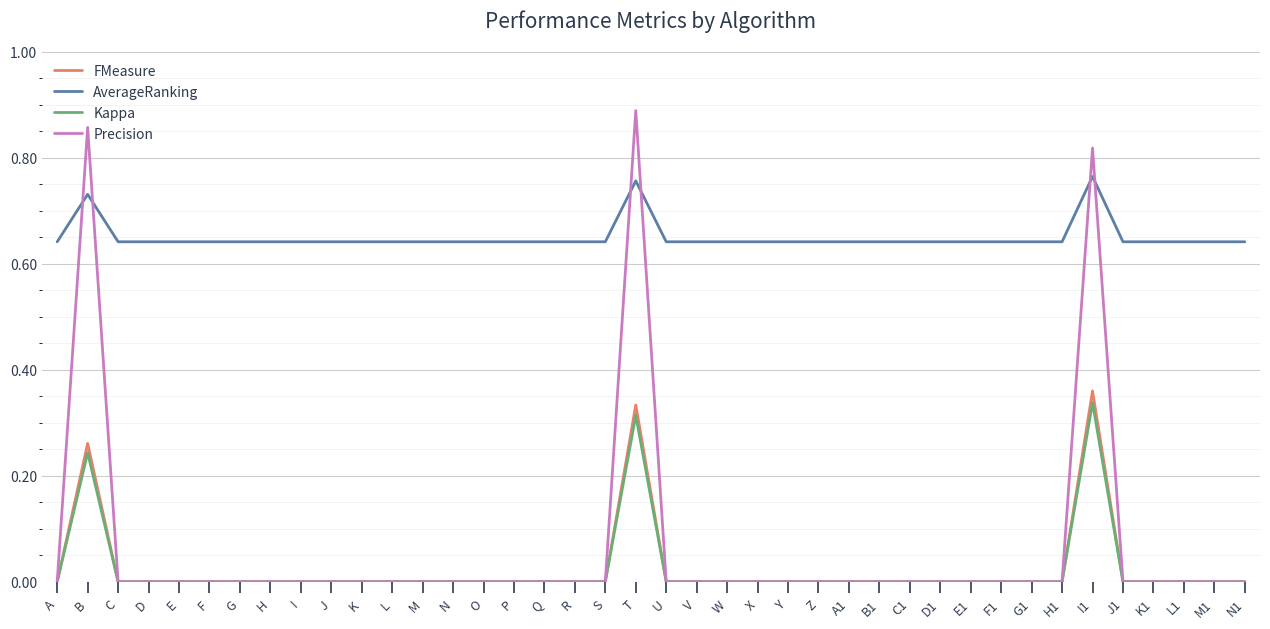

Which series has the widest spread of values?

Precision